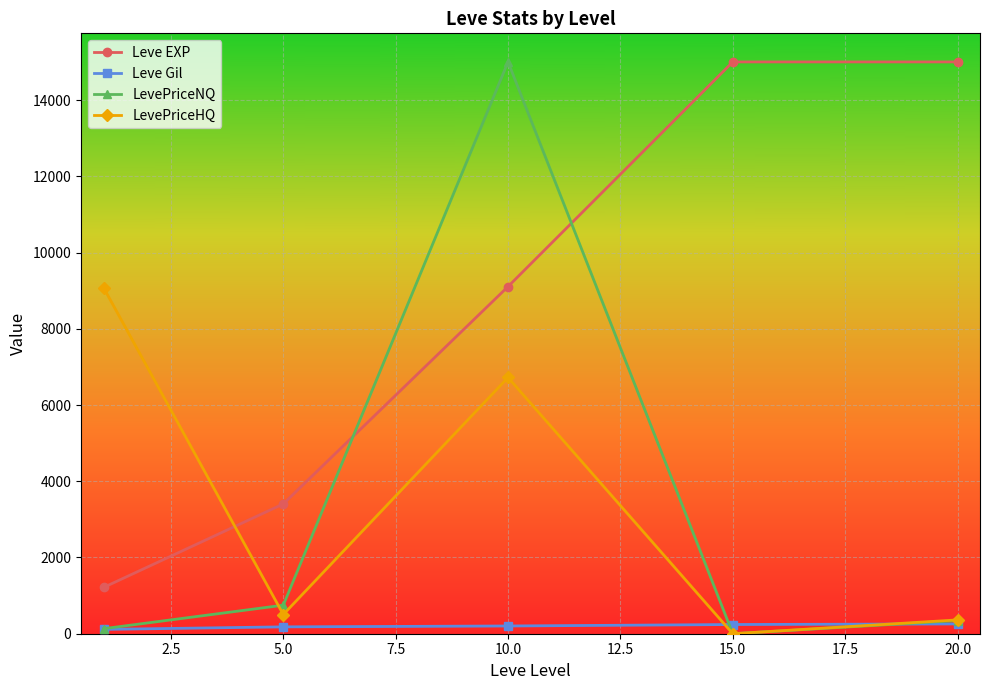

True or false: Leve EXP and Leve Gil cross at least once.

False